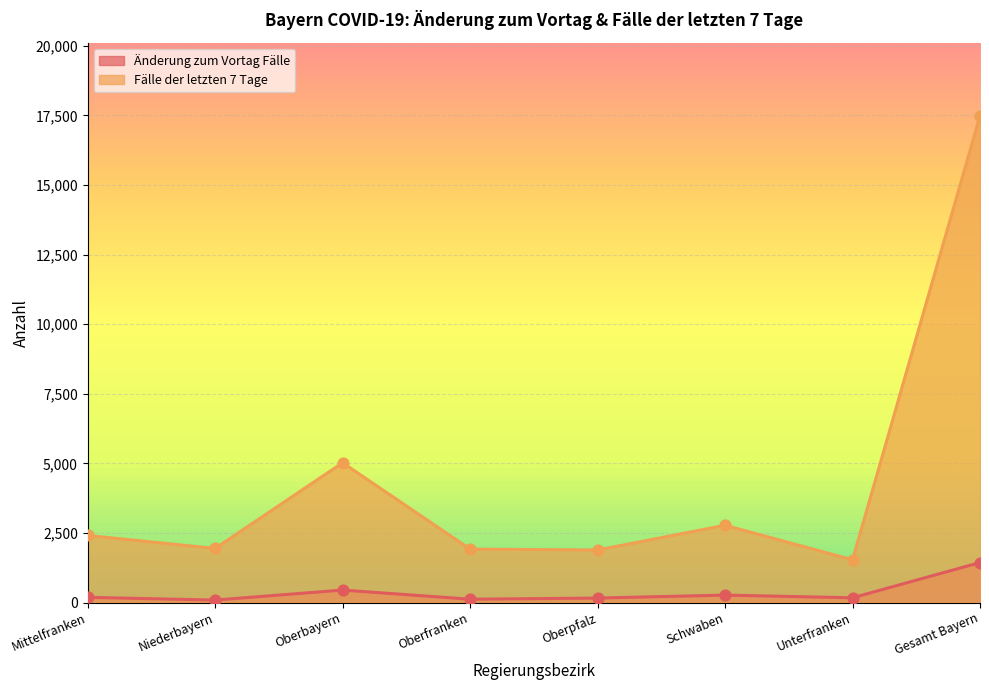

At which category is the sum across all series the highest?

Gesamt Bayern